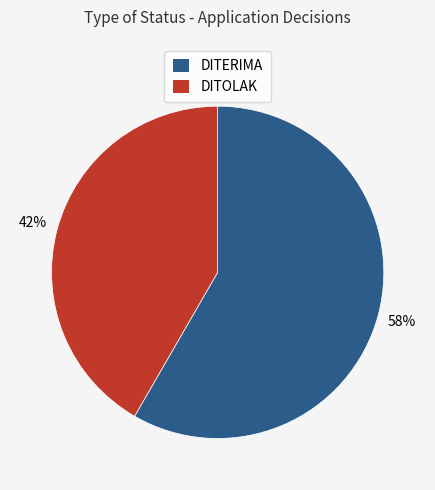

To the nearest percent, what percentage of the pie is DITOLAK?

42%